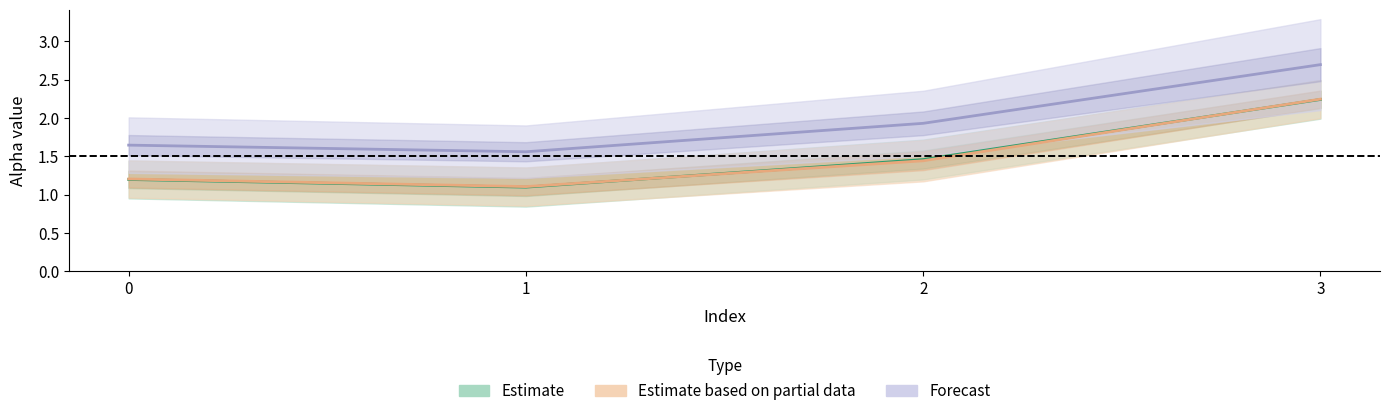

At which category is the sum across all series the highest?

3